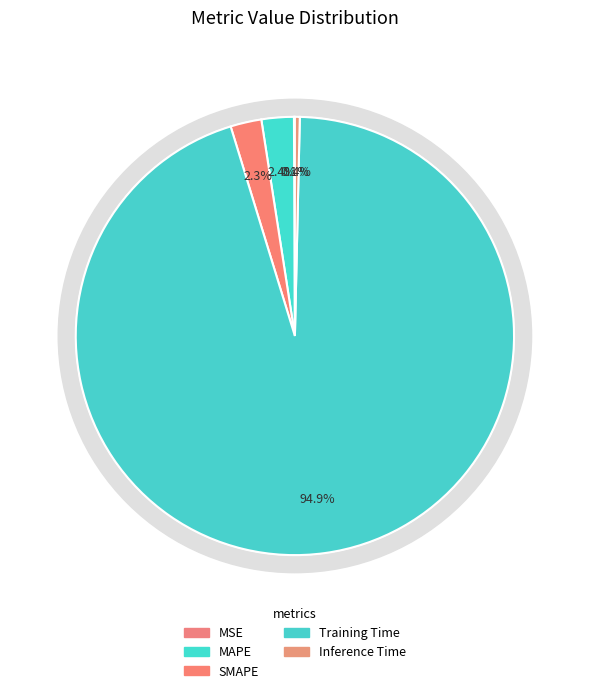

The Inference Time slice represents 0% of the pie. True or false?

True